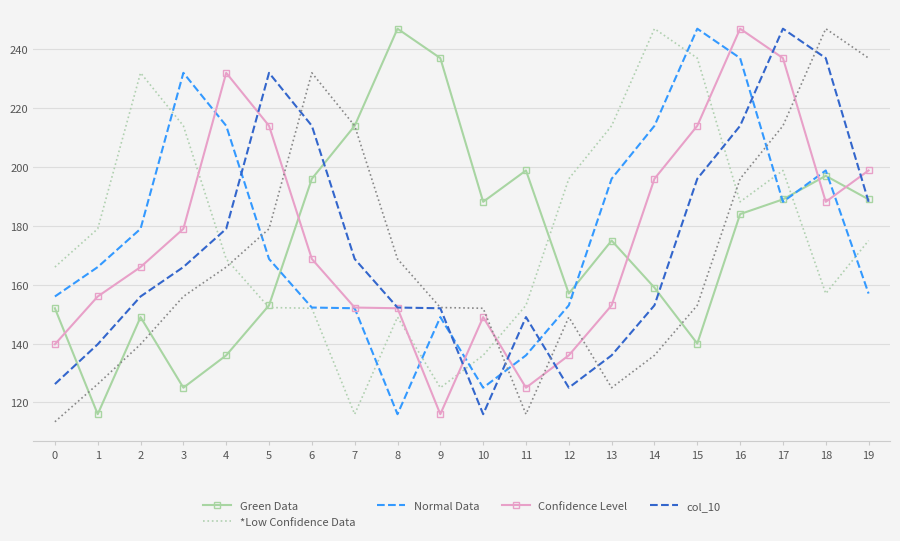

What is the total value across all series at 11?

877.8